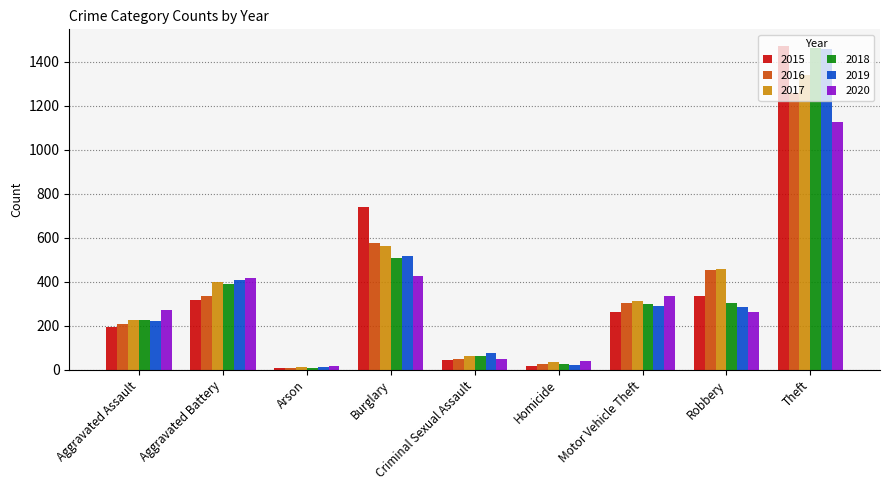

Is it true that 2019 equals 290 at Motor Vehicle Theft?

True